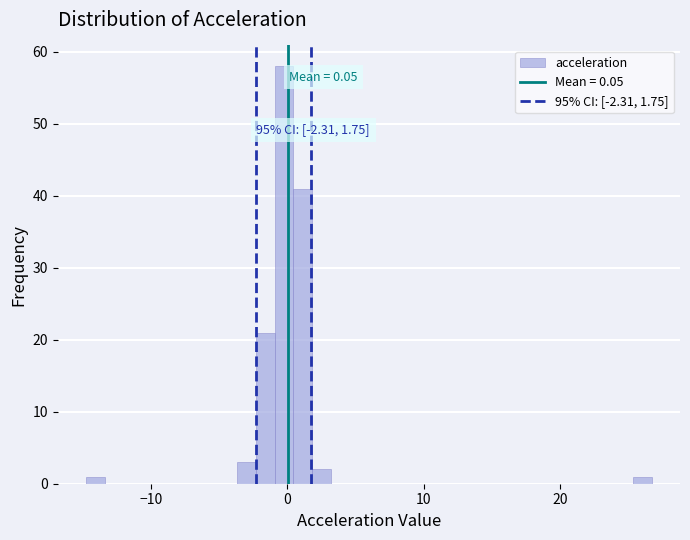

Around what value on the x-axis is the tallest bar? Give the approximate position of its centre, as read against the axis.

0